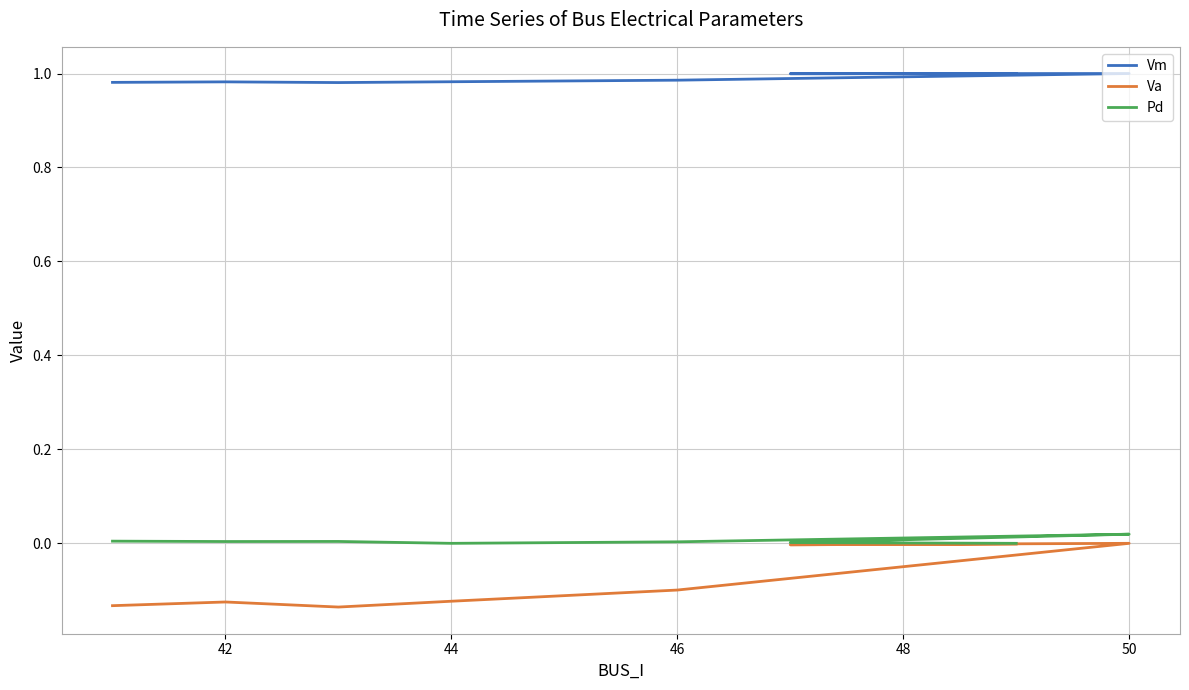

At 44, list the series in order from largest to smallest.

Vm, Pd, Va